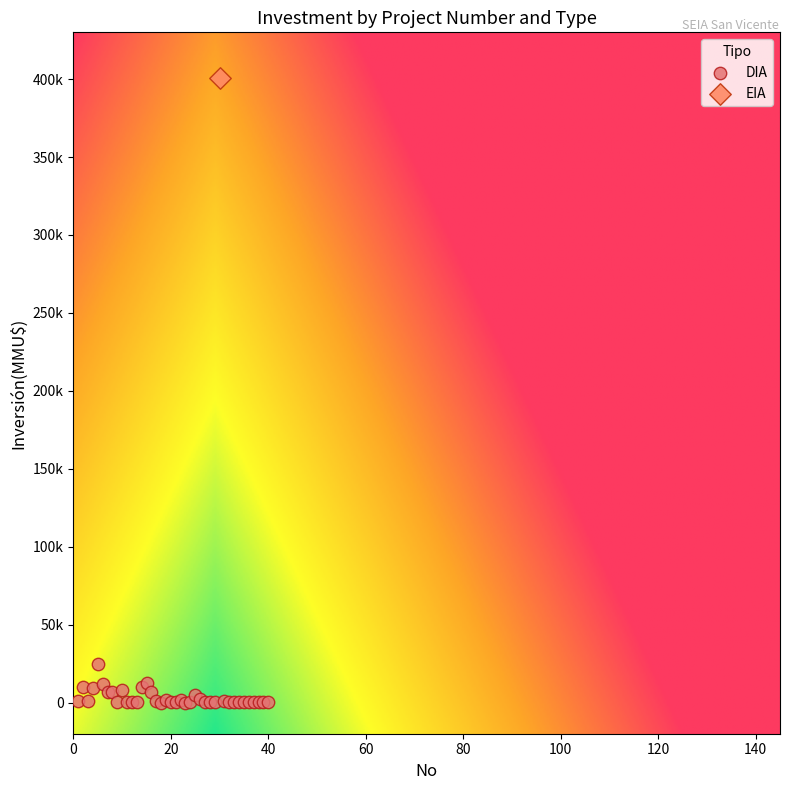

What are all the series names shown in the legend?

DIA, EIA